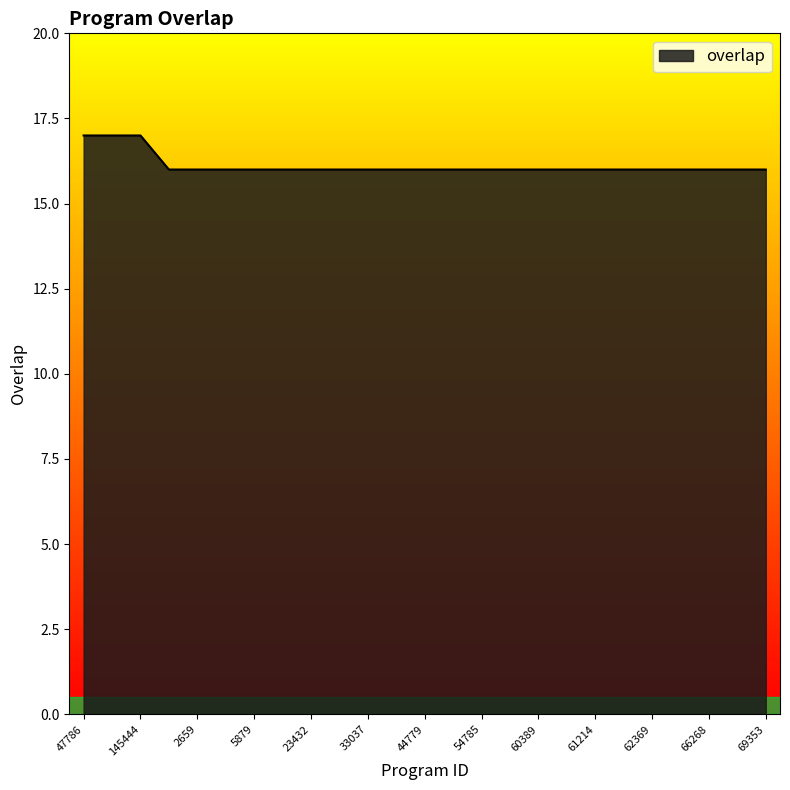

What is the smallest value displayed?

16